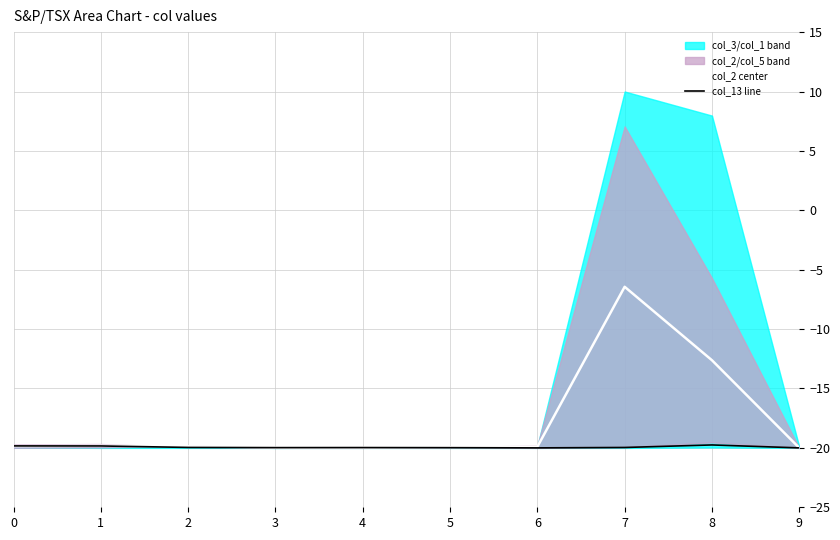

How many data points in col_2 center are less than -19?

8